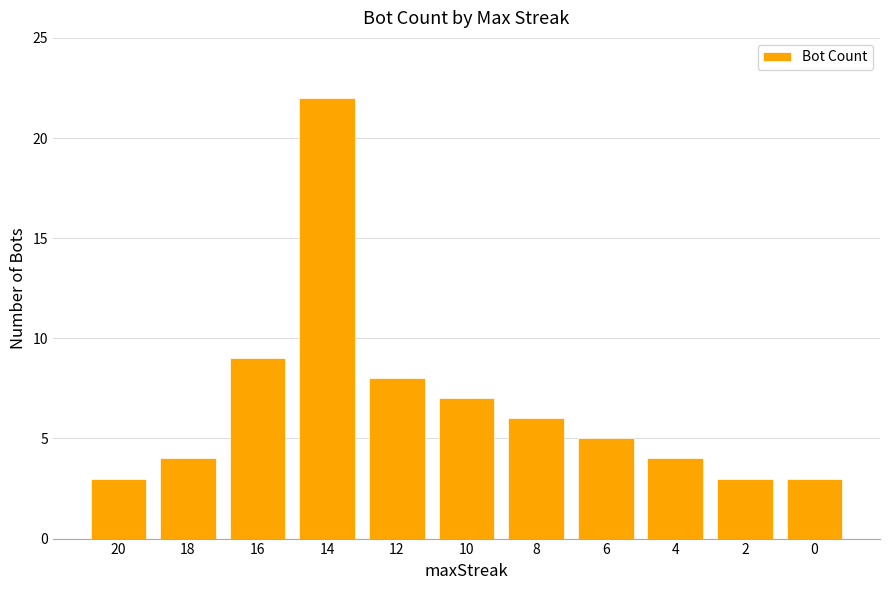

What is the maximum value shown in the chart?

22